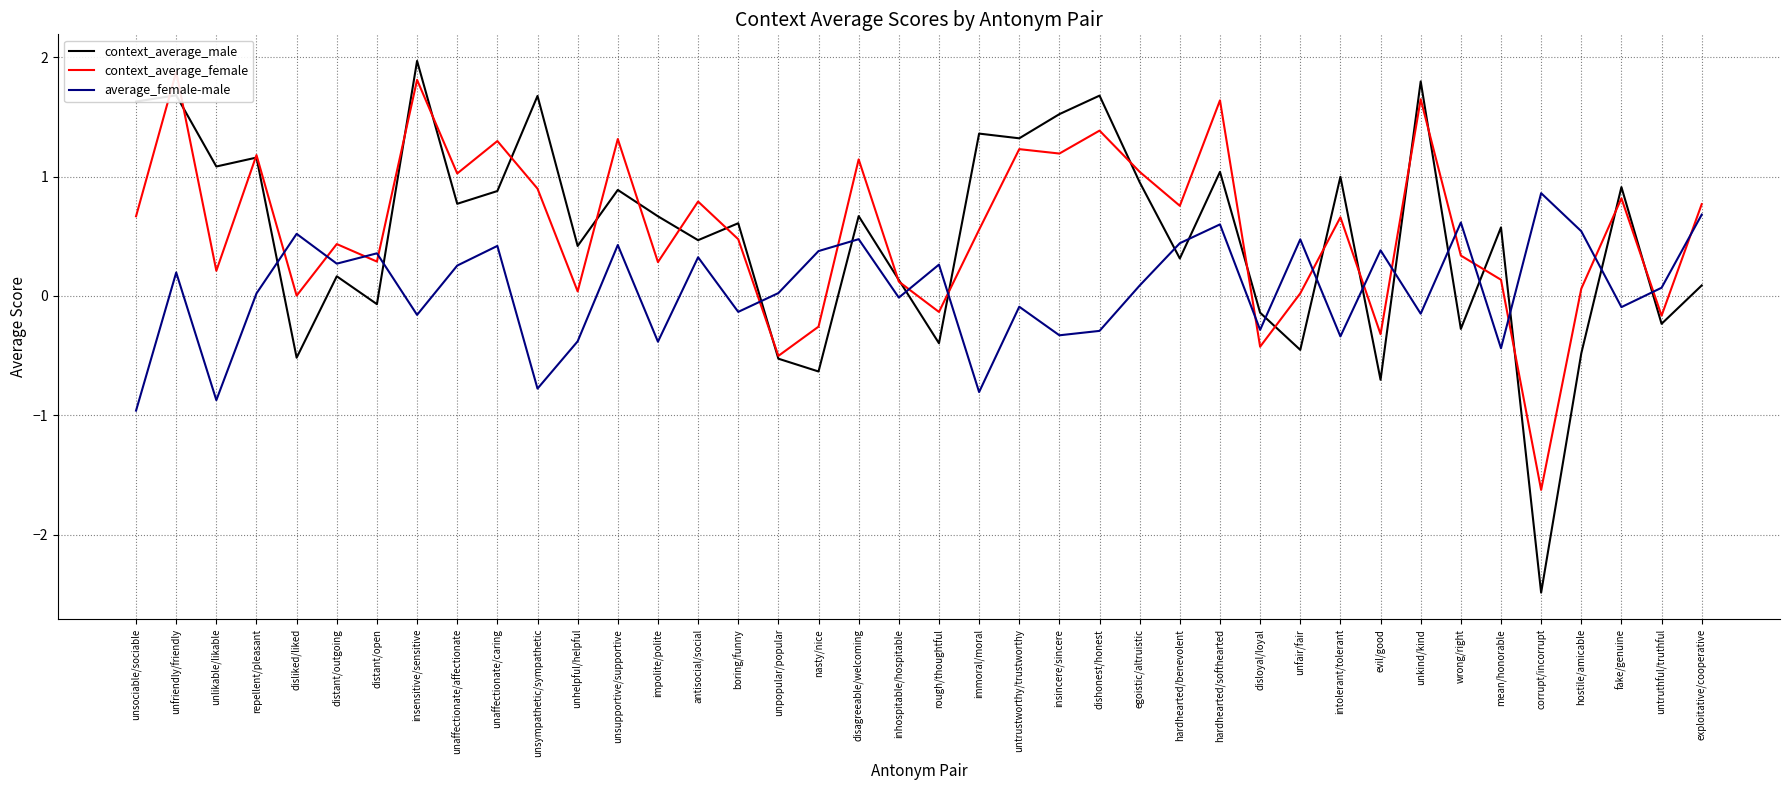

At which label does average_female-male reach its minimum?

unsociable/sociable